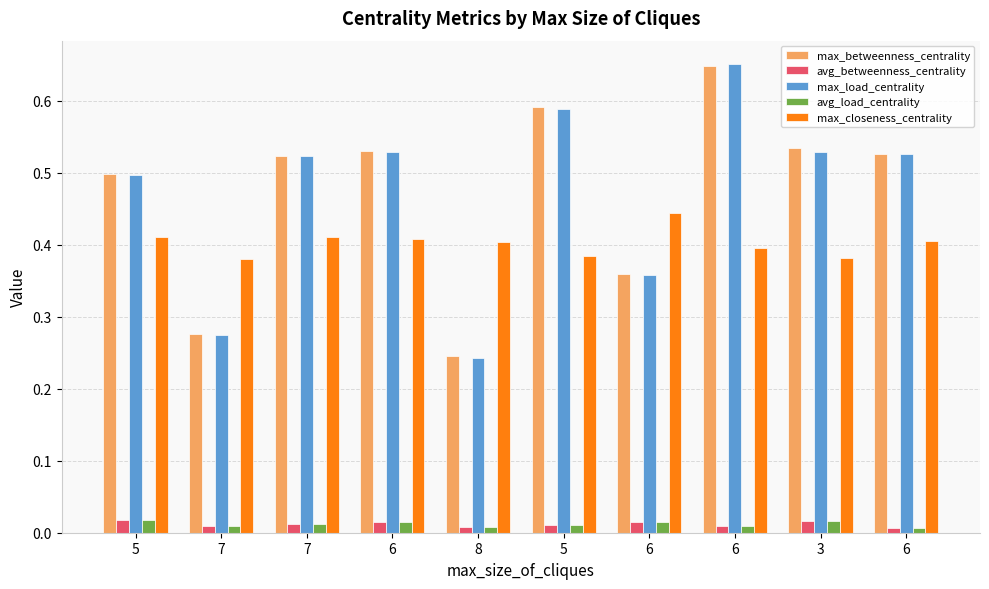

What is the sum of all max_betweenness_centrality values?

4.7